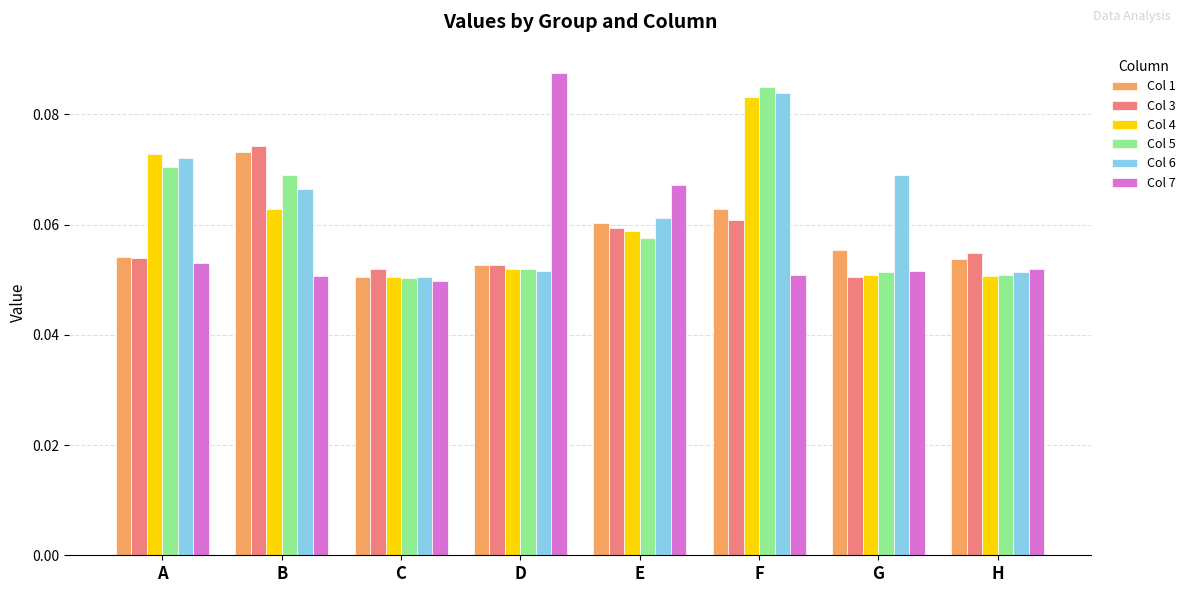

True or false: Col 6 has a value of 0.0 at D.

False